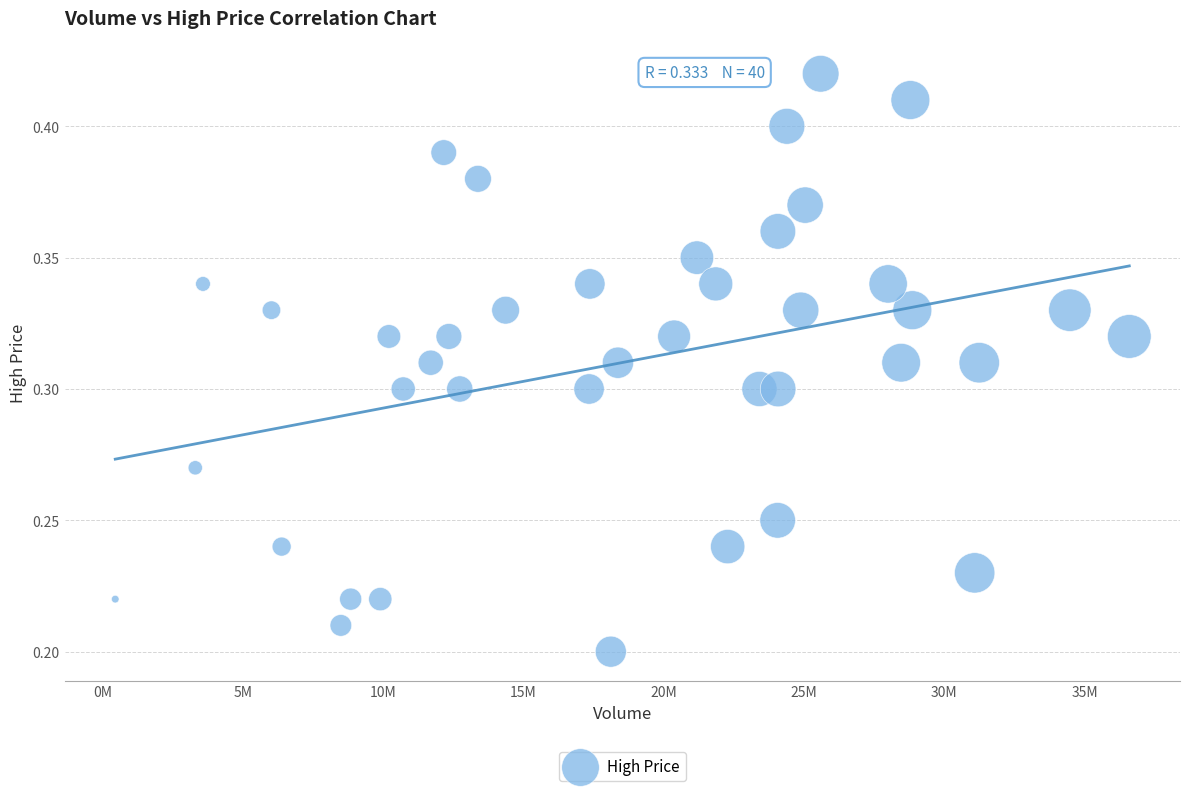

What is the range of X values (max minus min)?

36146600.0